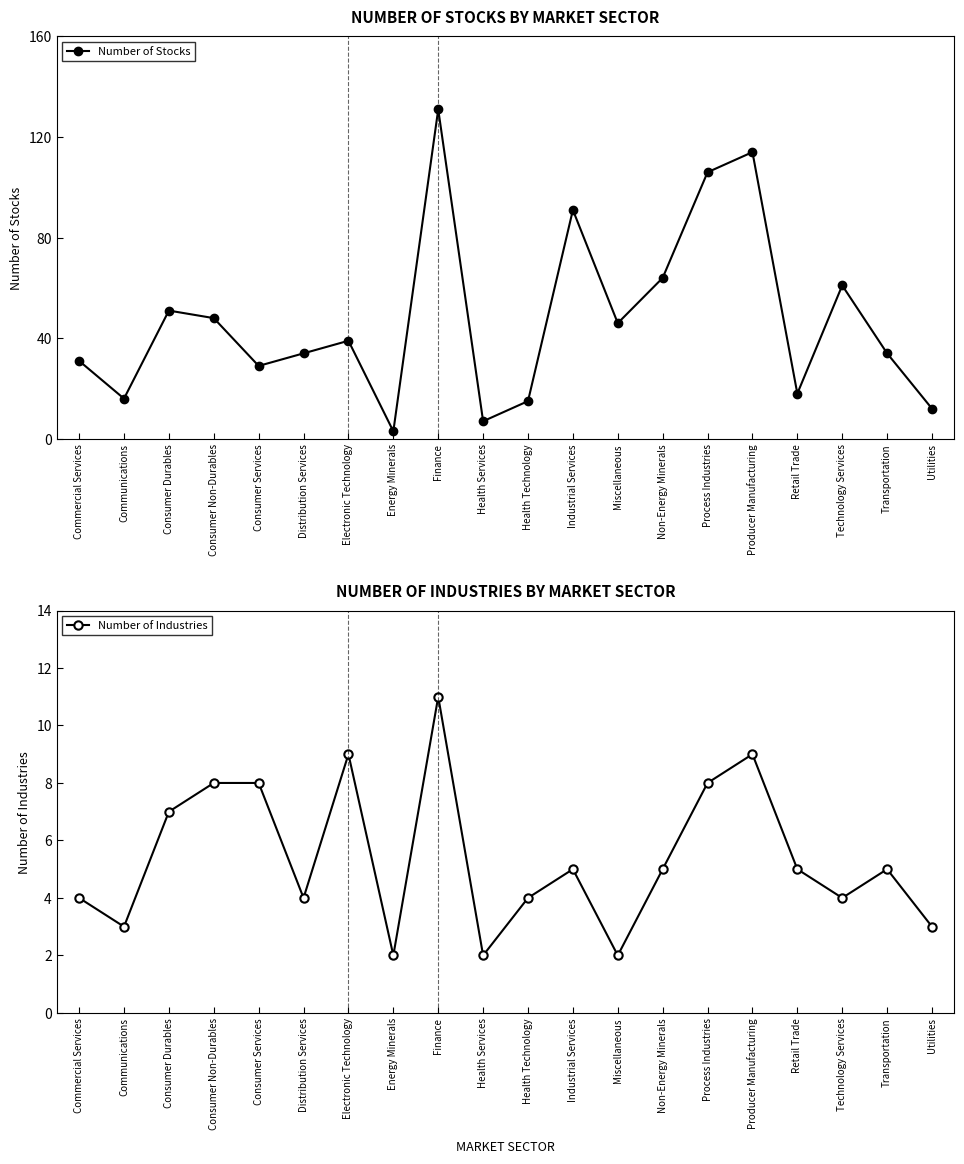

Which series has the largest range (max minus min)?

Number of Stocks